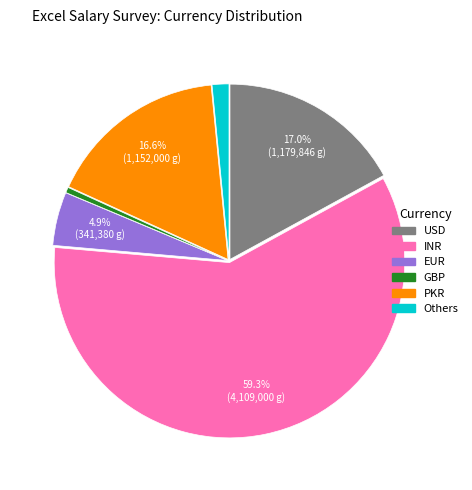

What percentage is the PKR slice, to the nearest percent?

17%